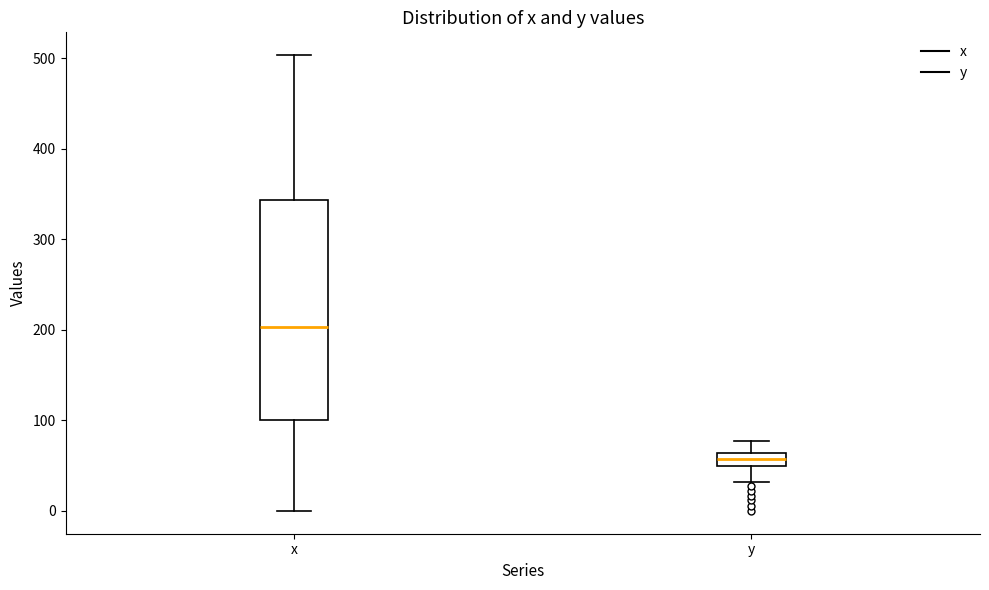

Which box has the lowest median line?

y